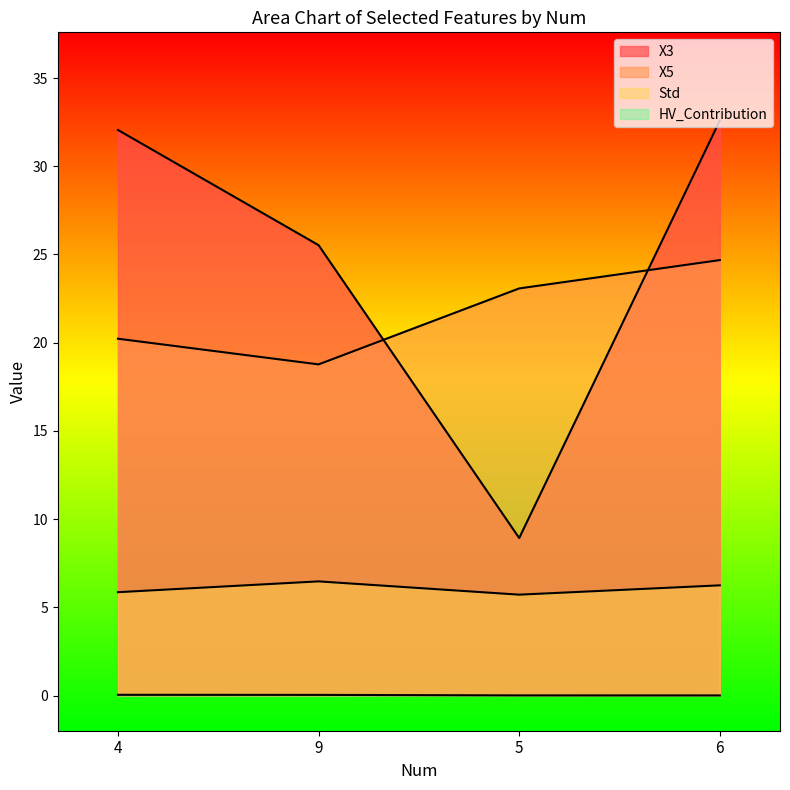

What is the label of the 2nd point from the left?

9